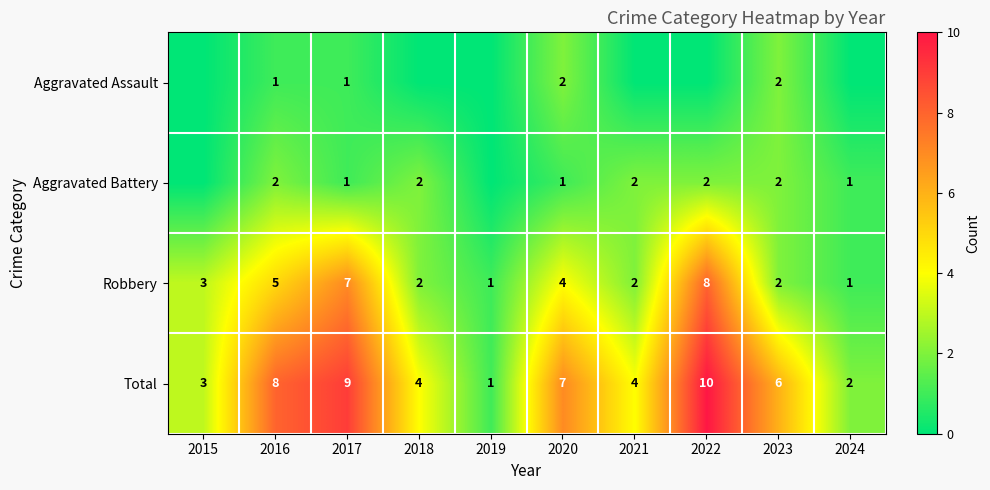

Is it true that Total equals 2 at 2021?

False